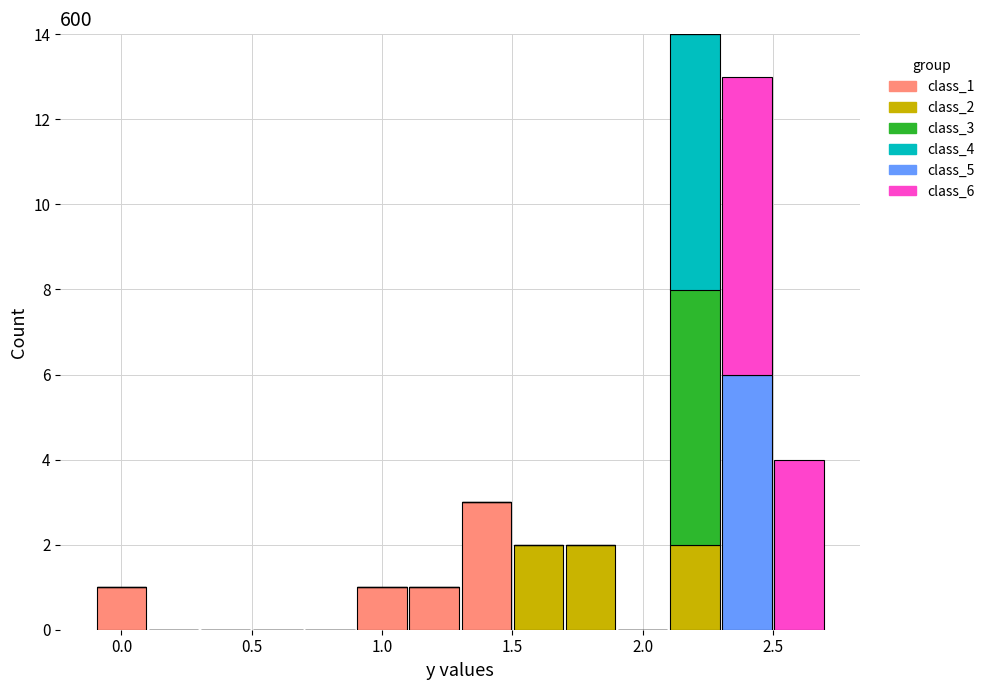

Which range on the x-axis has the tallest stacked bar (by total height)?

2.1 to 2.3